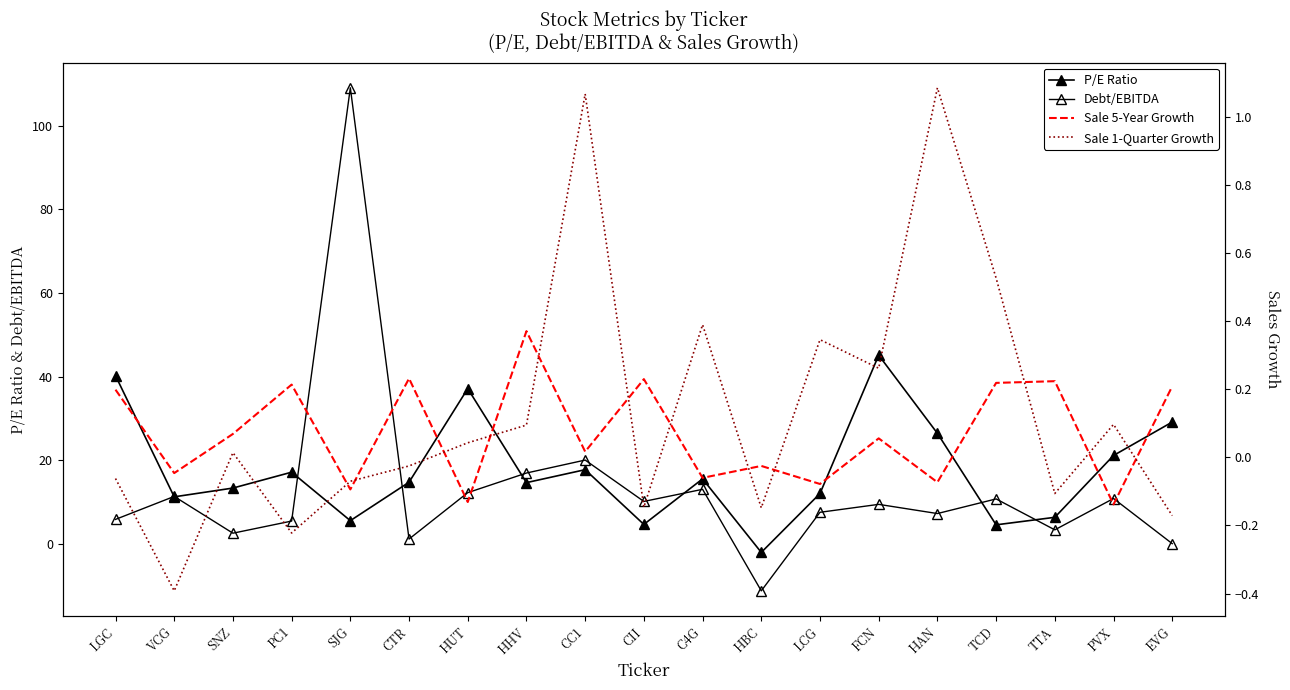

True or false: Sale 5-Year Growth has more than 0 points higher than both neighbors.

True